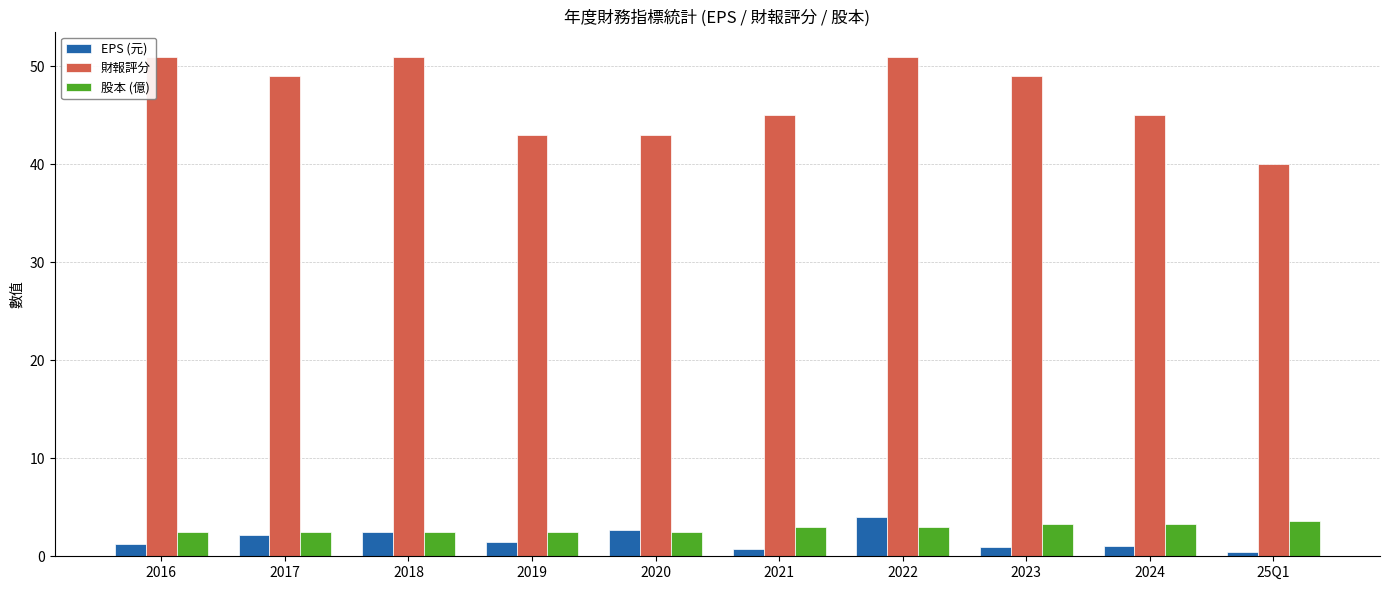

What is the smallest value displayed?

0.4